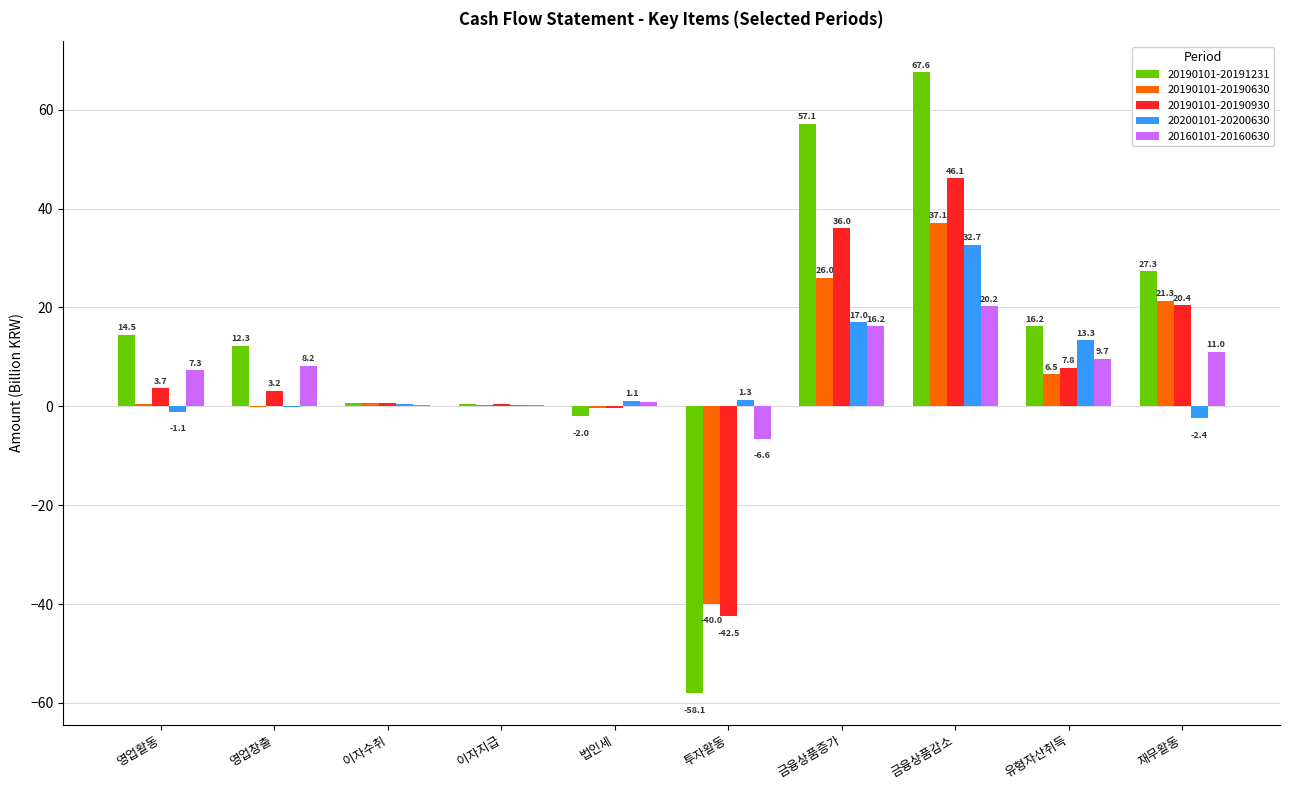

What is the sum of all 20200101-20200630 values?

62.3